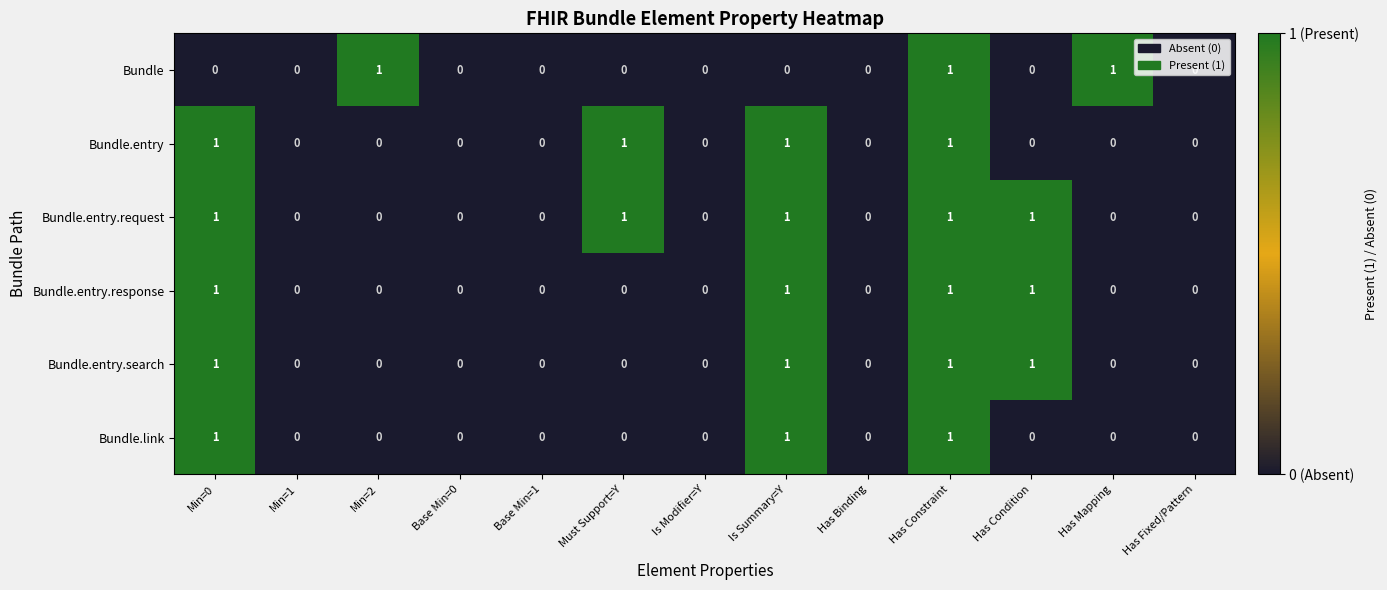

Count the Bundle.link values in the range 0 to 1.

13